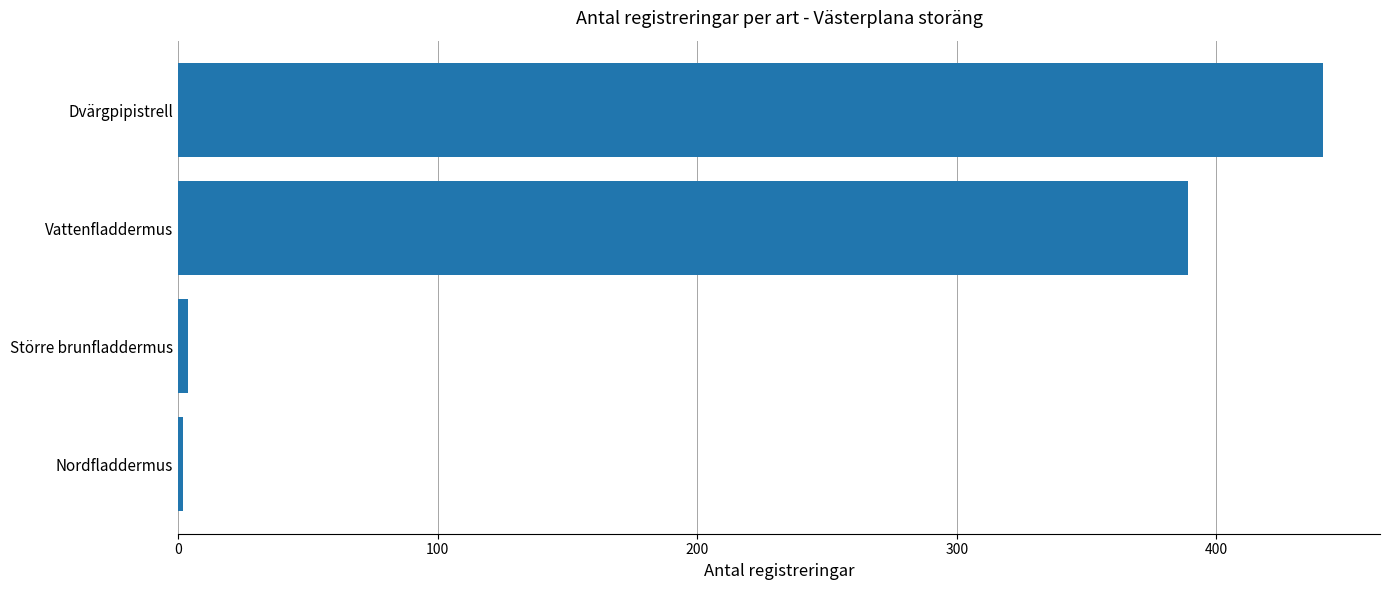

What is the difference between the second highest and second lowest values?

385